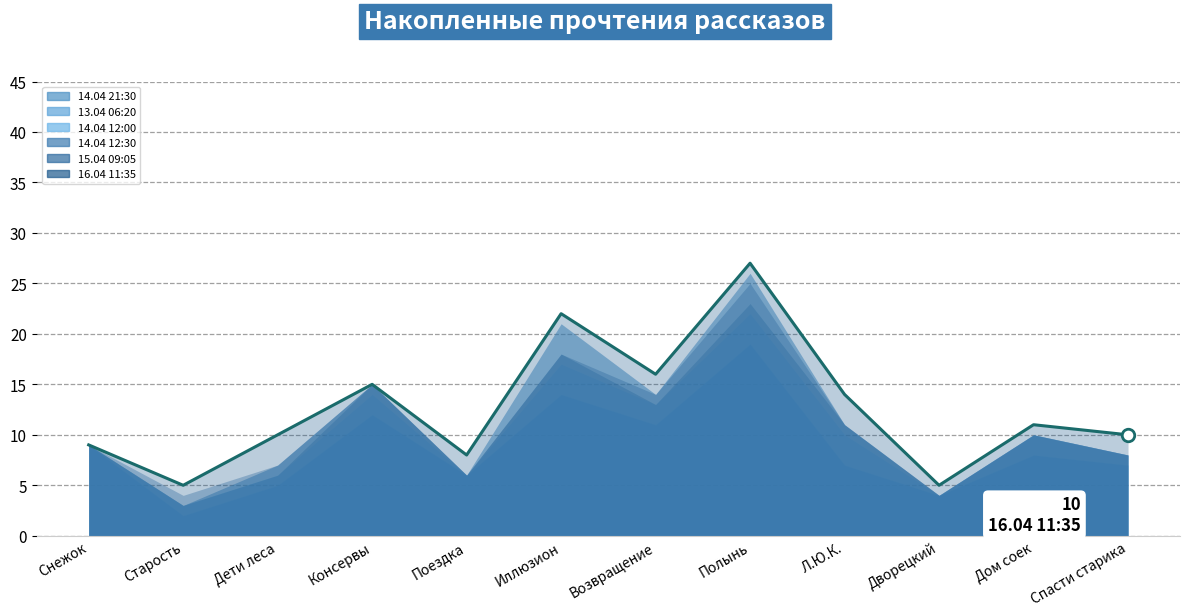

Where is the first local maximum for 13.04 06:20?

Консервы